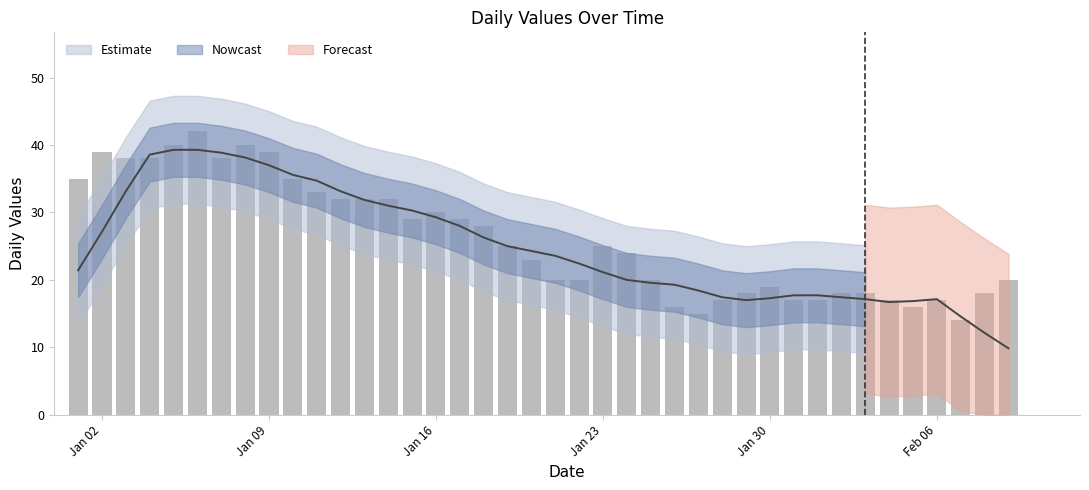

The value at 13 is 54. True or false?

False